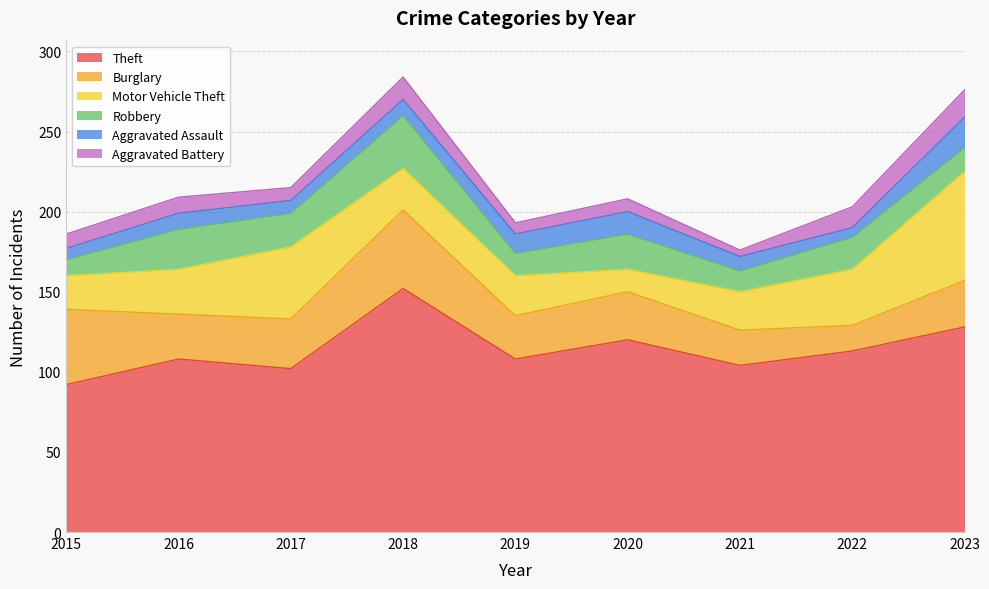

Where is the first local maximum for Burglary?

2018